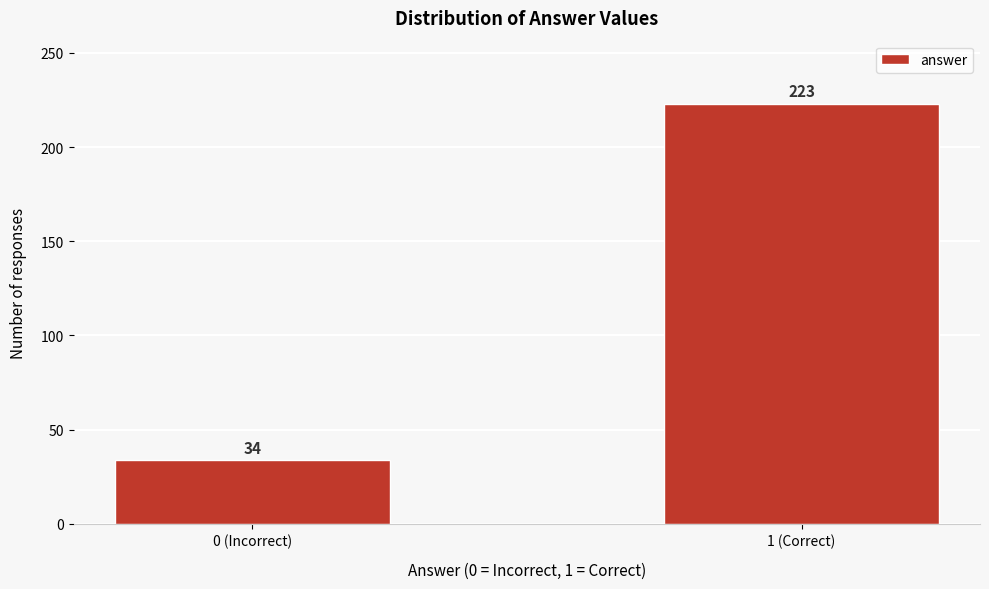

Reading left to right, list all the values displayed in this chart.

34	223